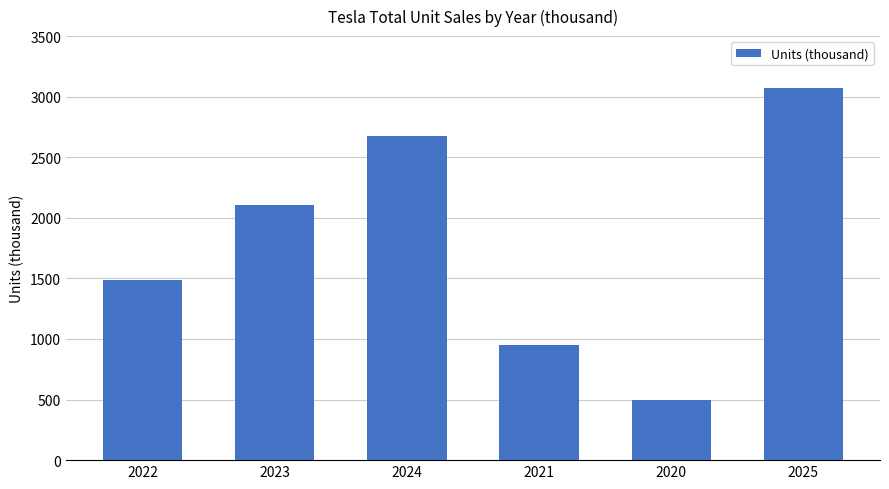

What position from the left is 2020?

5